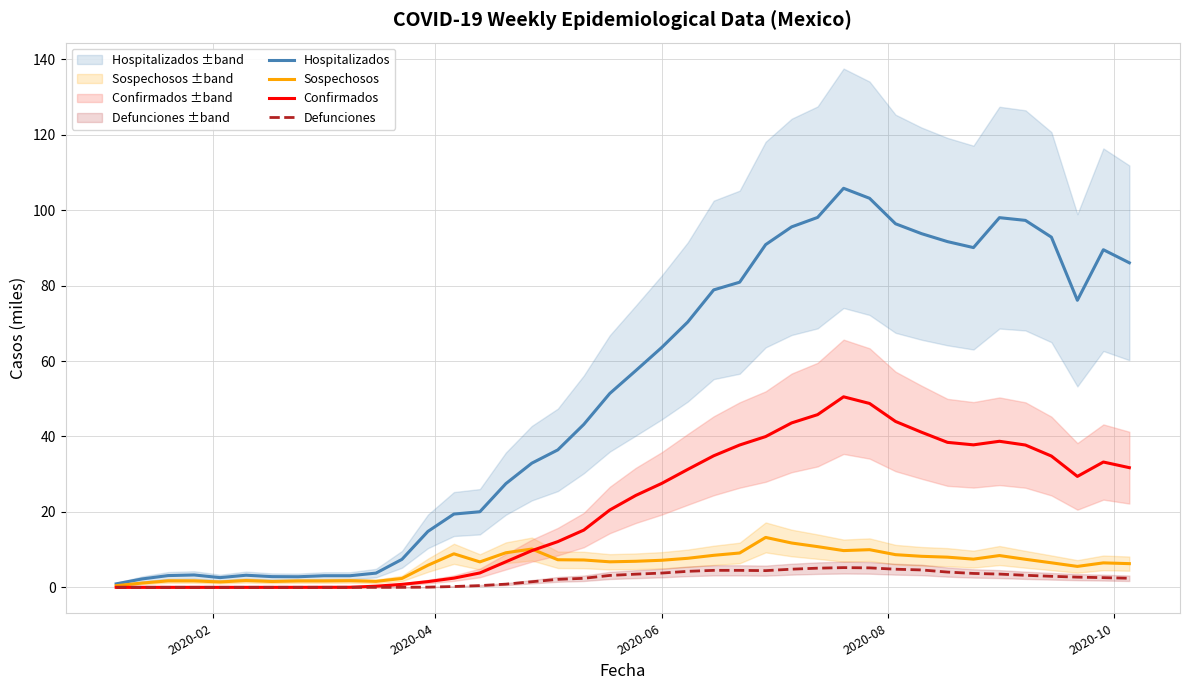

What is the highest value of the Defunciones series?

5.2